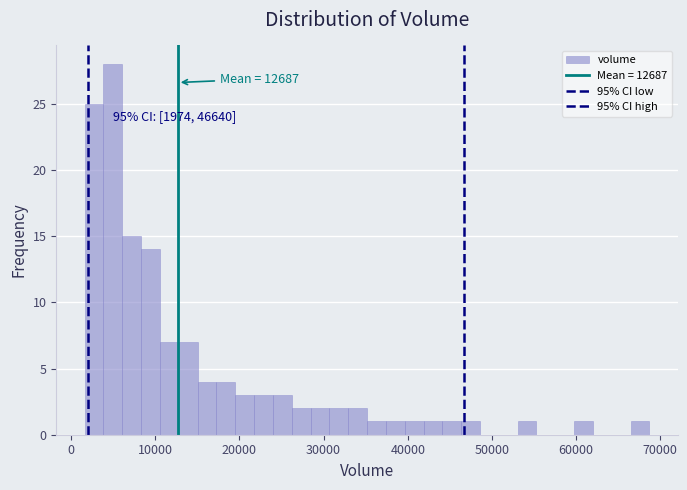

Read against the x-axis, roughly where is the centre of the tallest bar?

5000